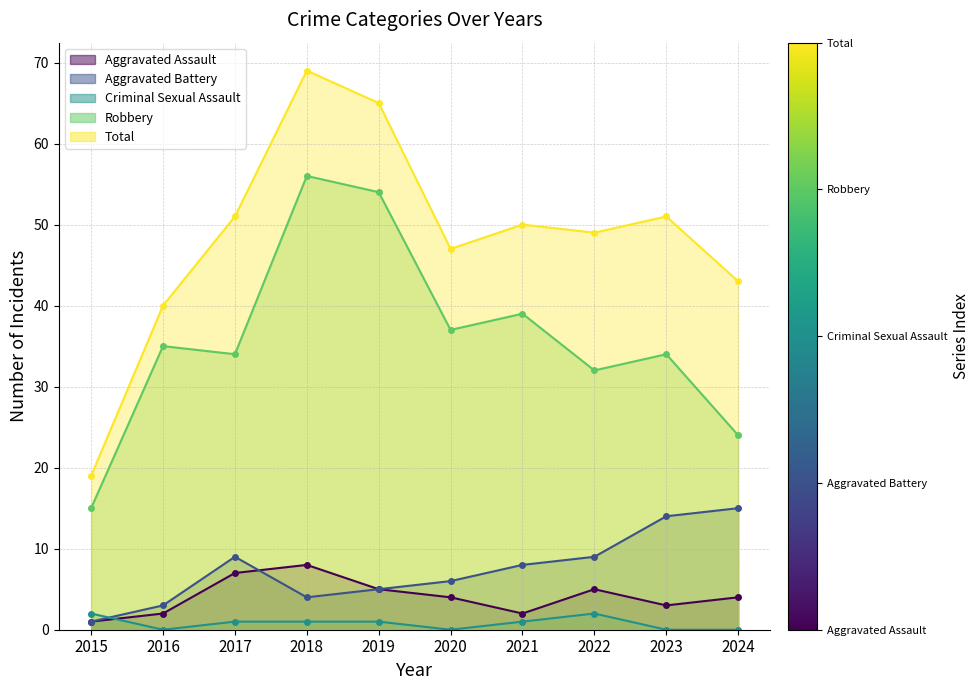

Between 2024 and 2022, which is larger?

2022